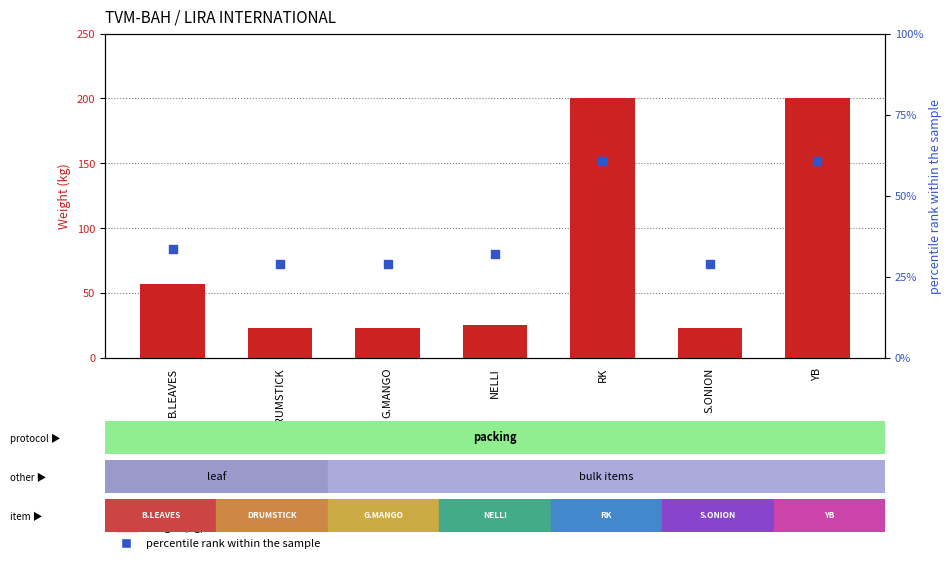

Is the value of percentile rank within the sample at DRUMSTICK greater than the value of weight (kg) at YB?

No